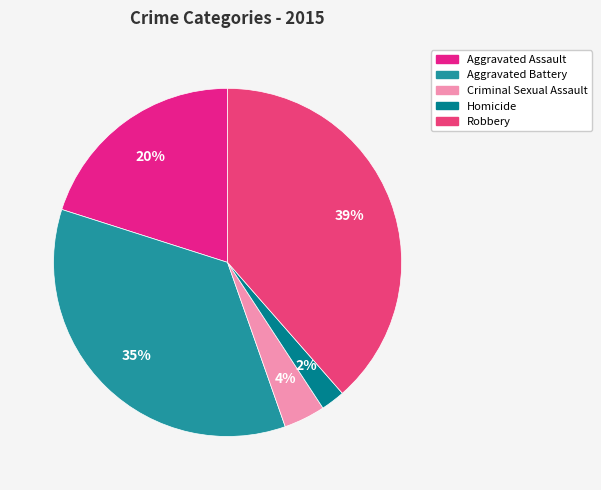

To the nearest percent, what is the combined percentage of Criminal Sexual Assault and Homicide?

6%